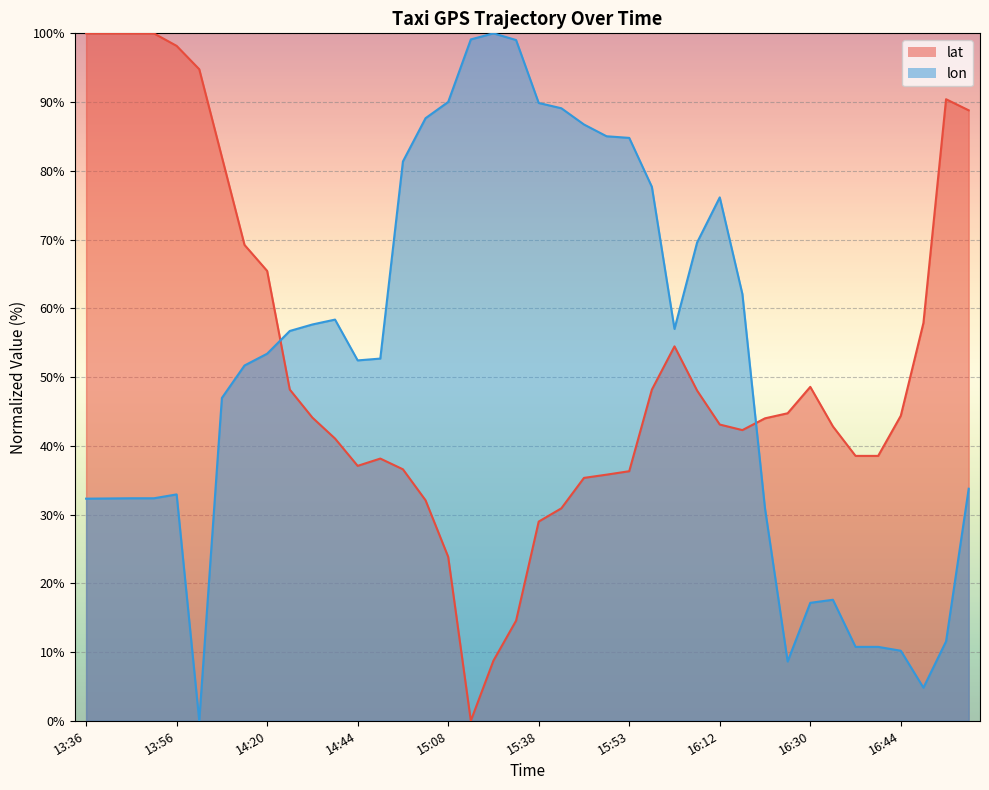

At 14:49, list the series in order from smallest to largest.

lat, lon